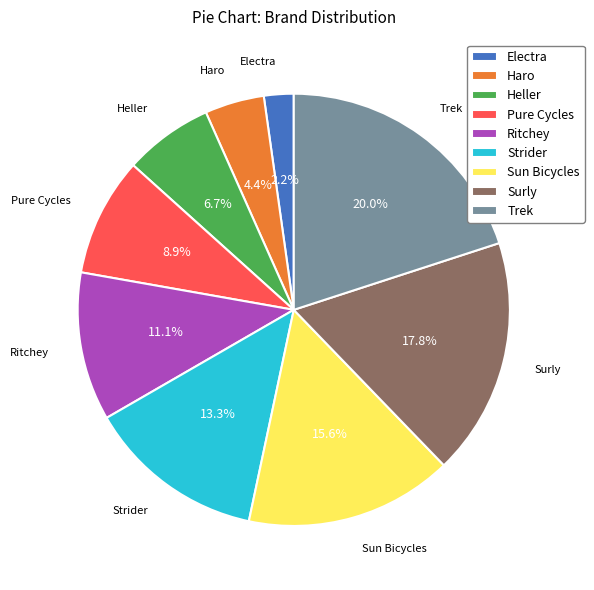

What percentage do Surly and Electra together represent?

20.0%